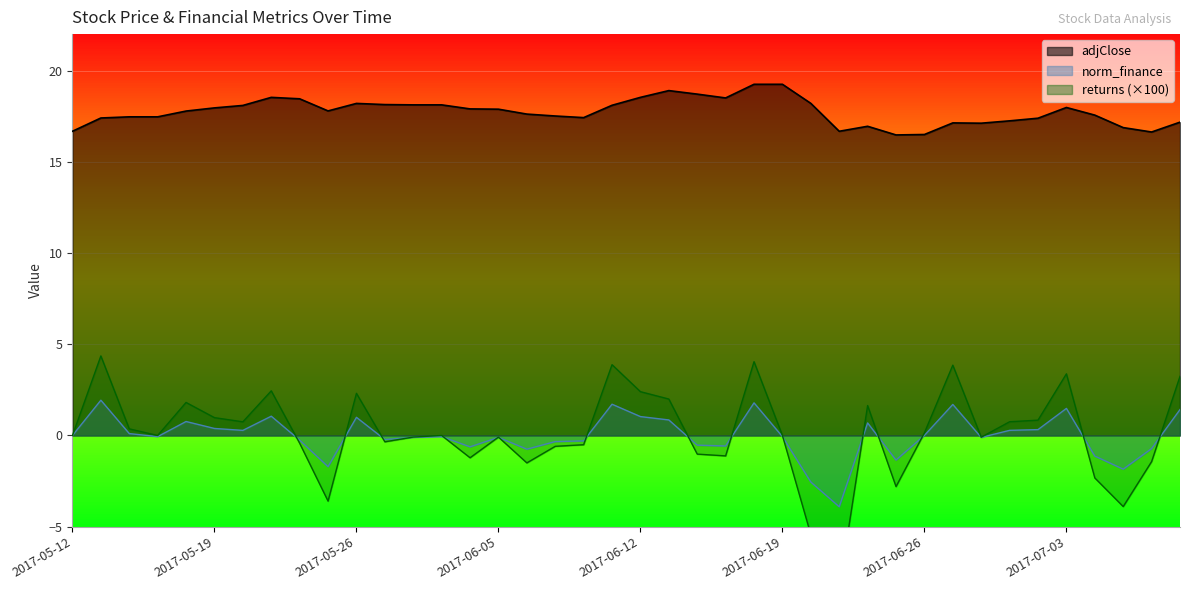

What are all the series names shown in the legend?

adjClose, norm_finance, returns